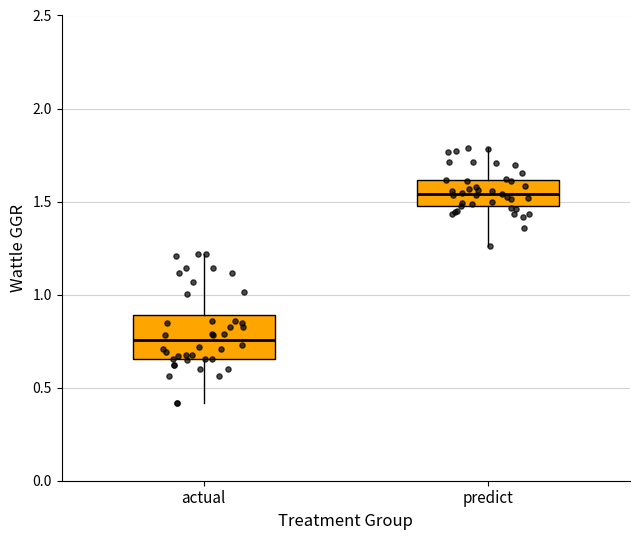

Where is the upper edge of the box for predict on the y-axis? The values are not printed on the chart, so give them approximately, as read against the axis.

1.60